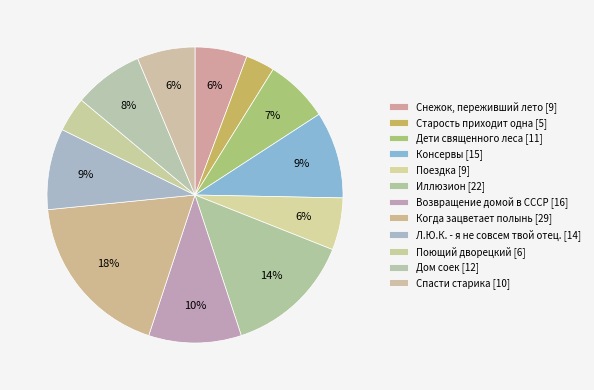

Does Снежок, переживший лето account for over 50% of the chart?

No